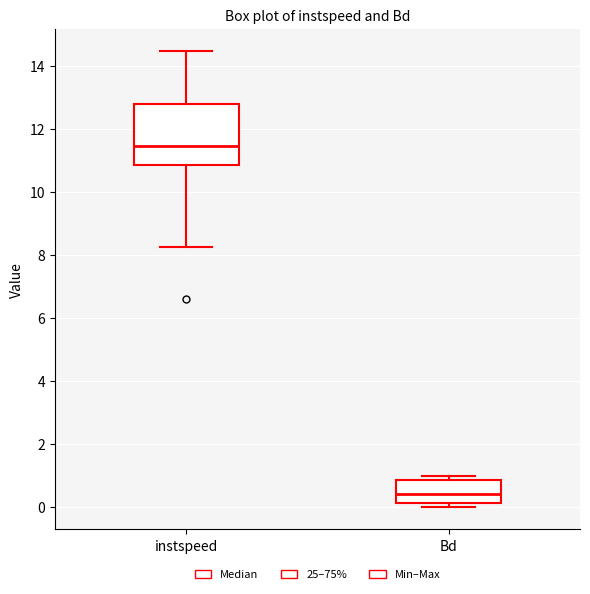

Comparing the boxes themselves (not the whiskers), which one is the tallest?

instspeed